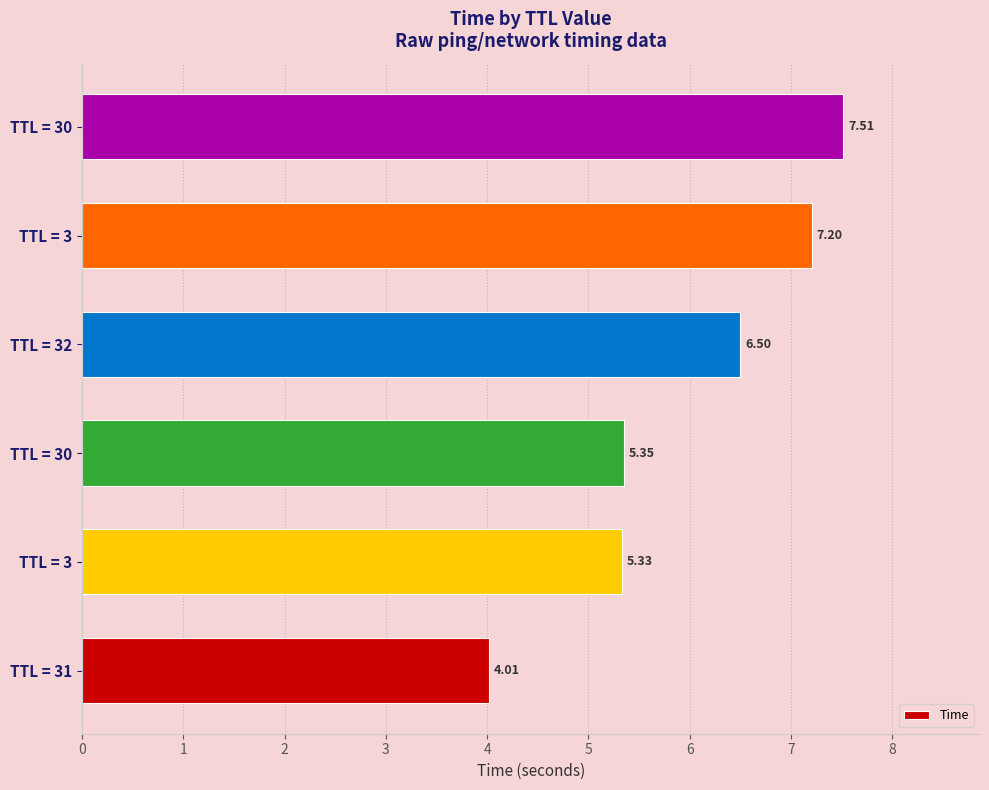

Are the bars horizontal?

Yes